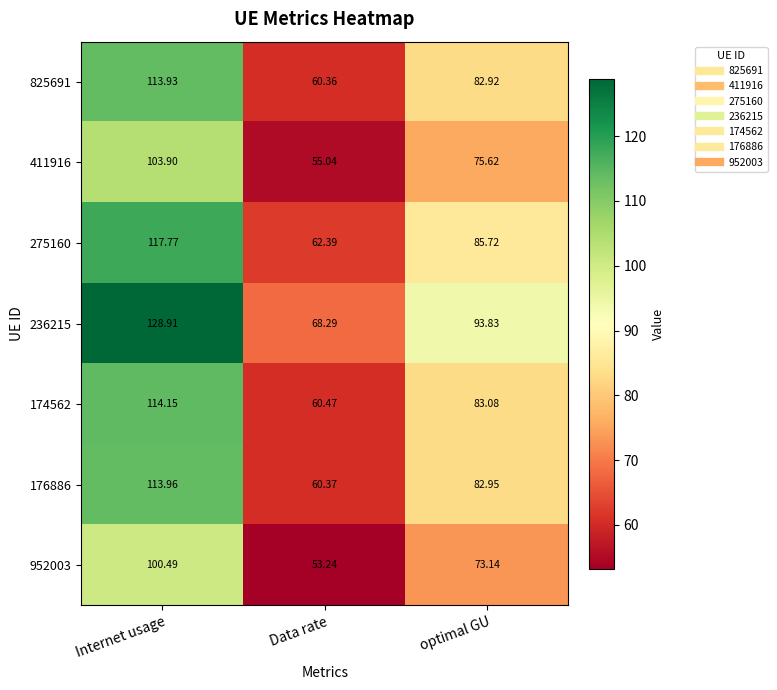

Is the value of 174562 at optimal GU greater than the value of 275160 at Data rate?

Yes